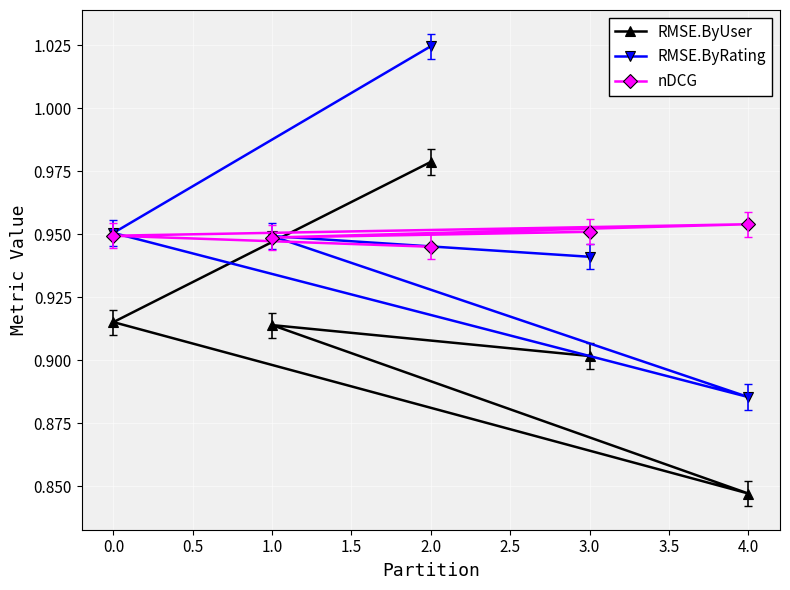

At how many categories does at least one series exceed 0?

5